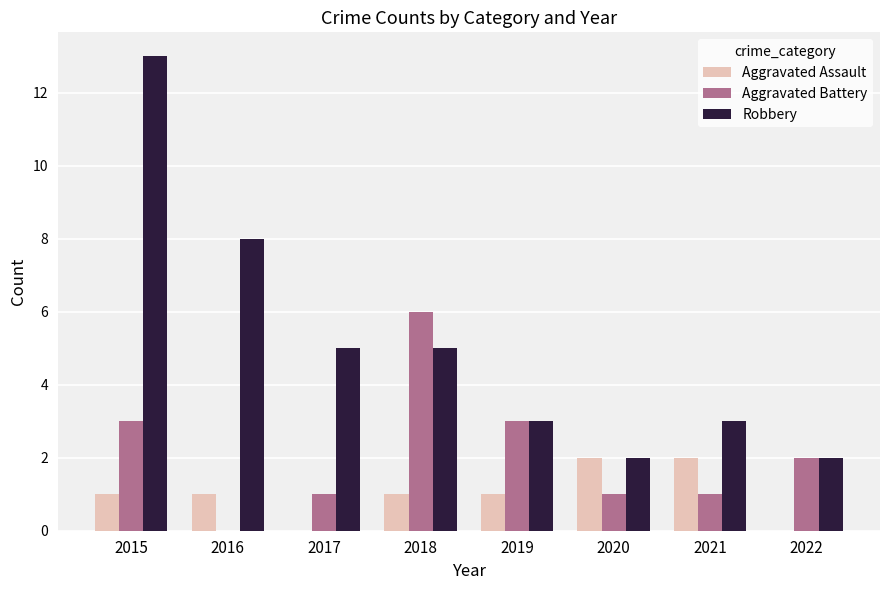

Count the number of data series in this chart.

3